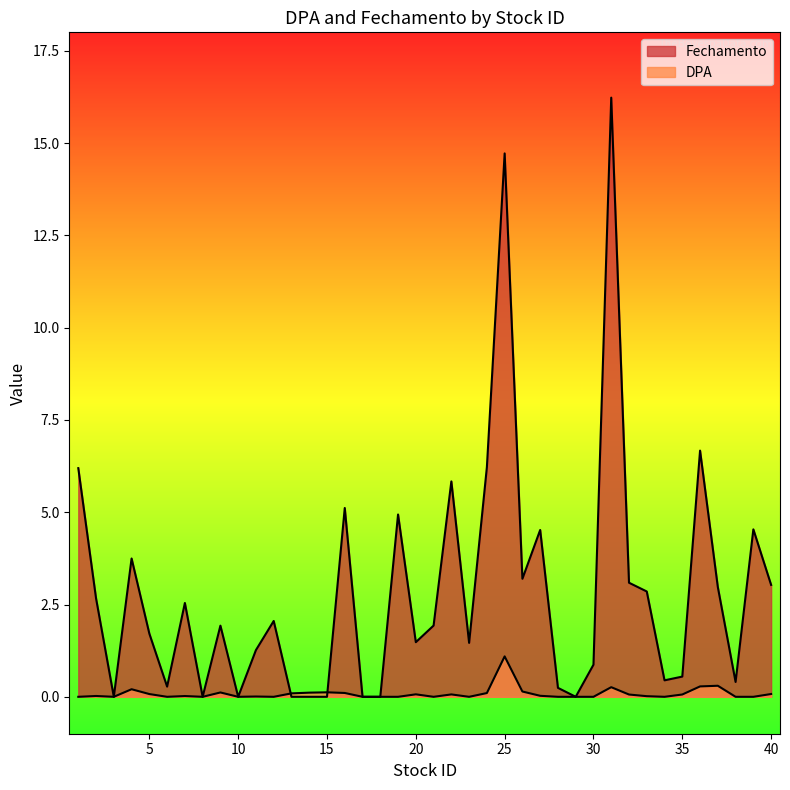

What are all the series names shown in the legend?

DPA, Fechamento